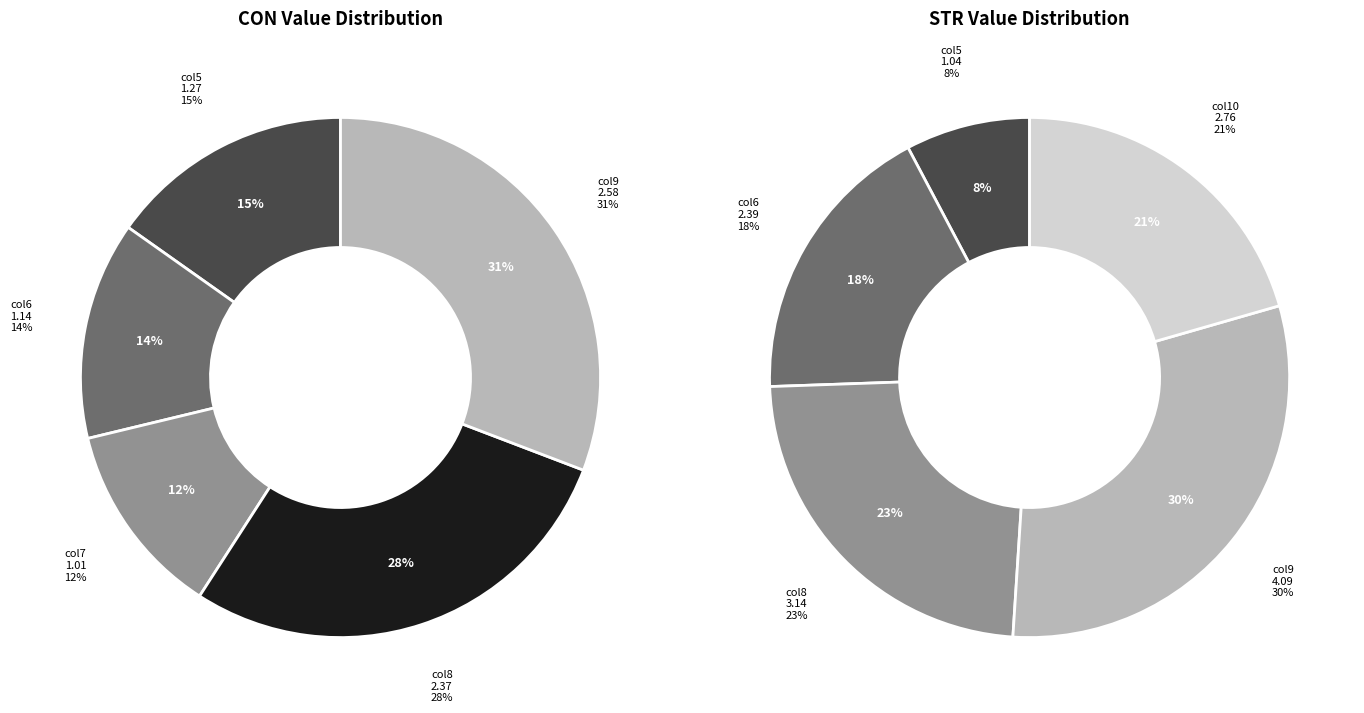

Which has a higher value, 3 or 0?

3